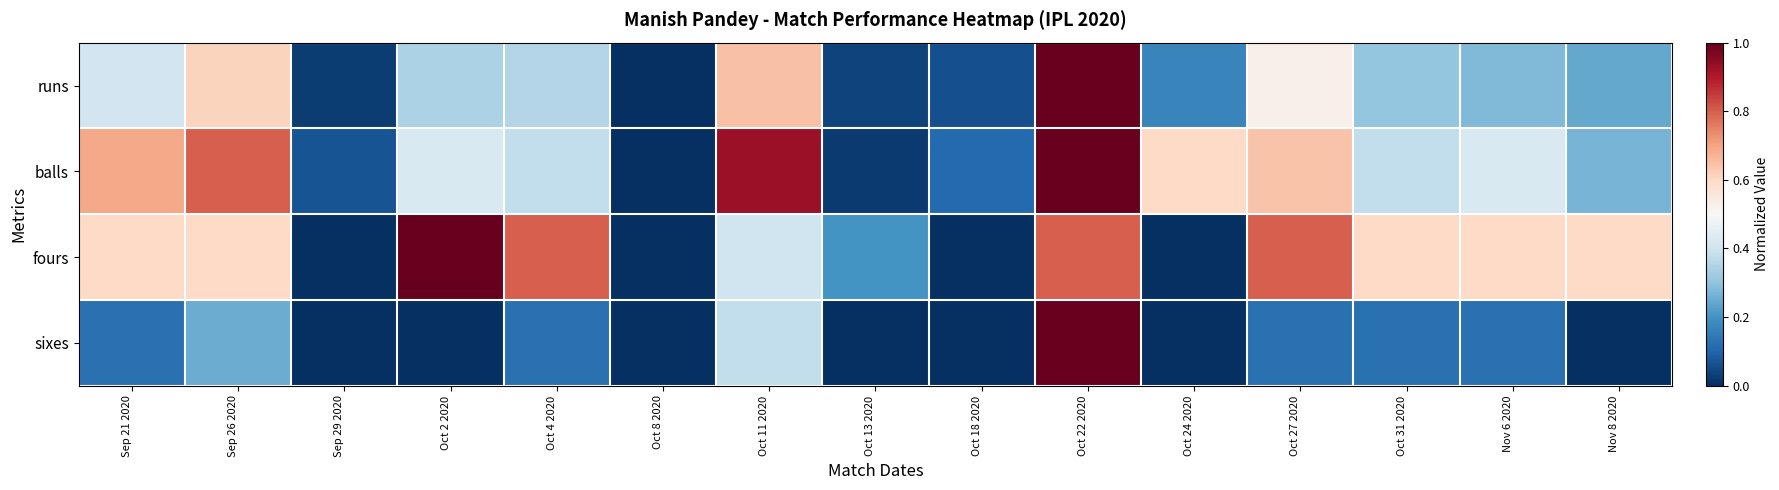

Between Oct 22 2020 and Oct 24 2020, which series saw the biggest shift?

sixes